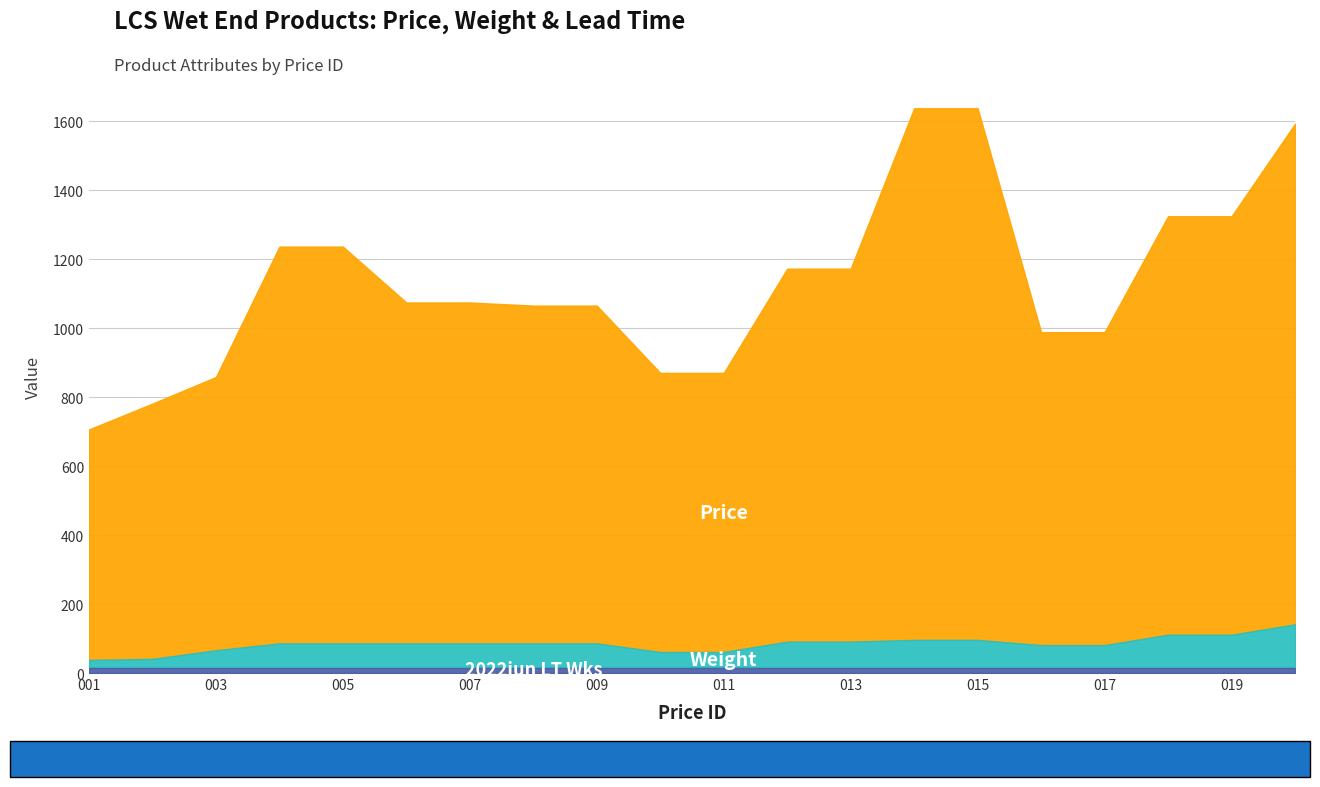

Is it true that Weight equals 104 at 003?

False